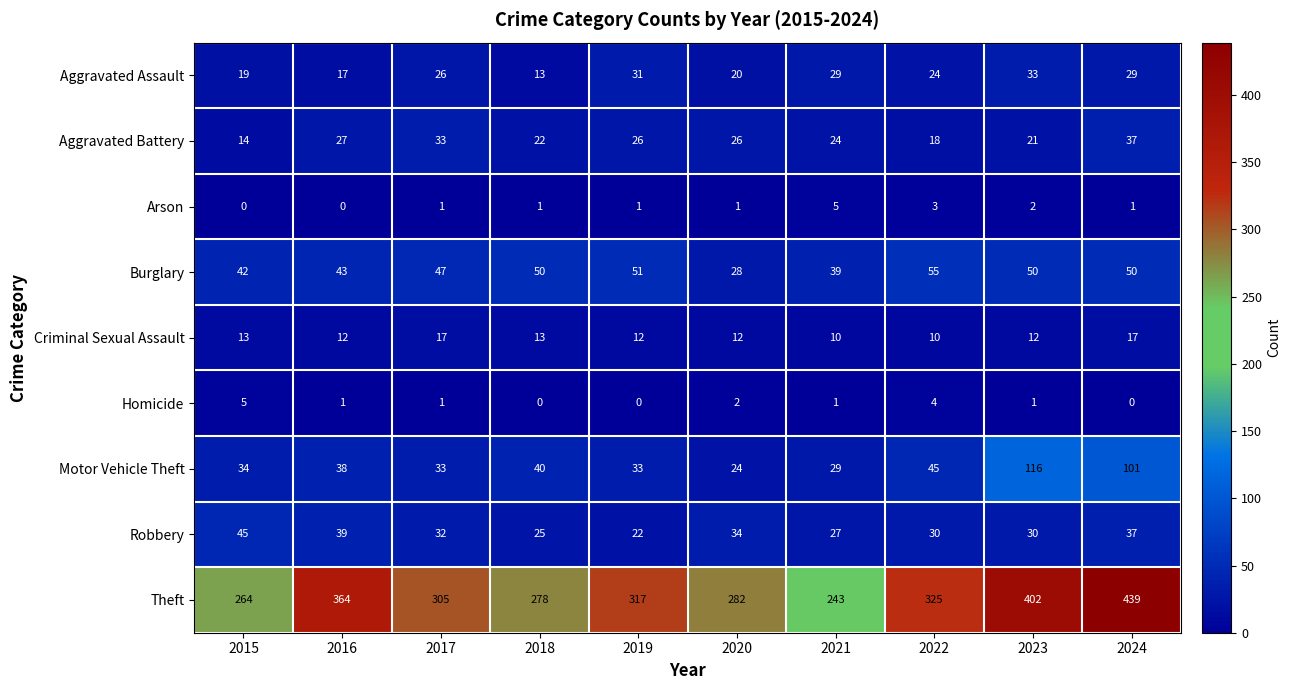

Rank the series at 2019 from lowest to highest value.

Homicide, Arson, Criminal Sexual Assault, Robbery, Aggravated Battery, Aggravated Assault, Motor Vehicle Theft, Burglary, Theft